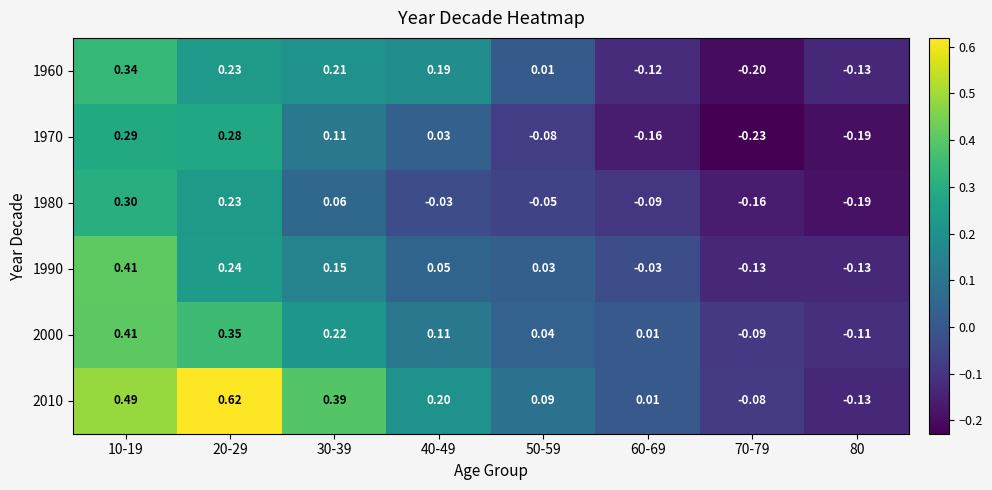

Is the value of 1980 at 70-79 greater than the value of 2000 at 30-39?

No